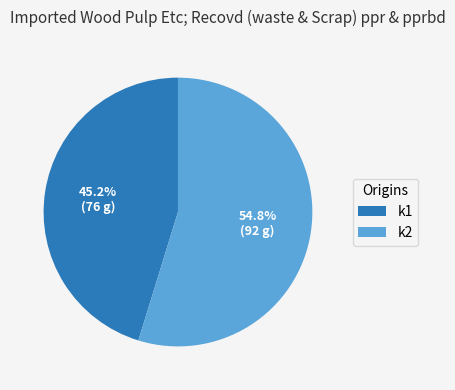

How much of the chart is everything except k1?

54.8%